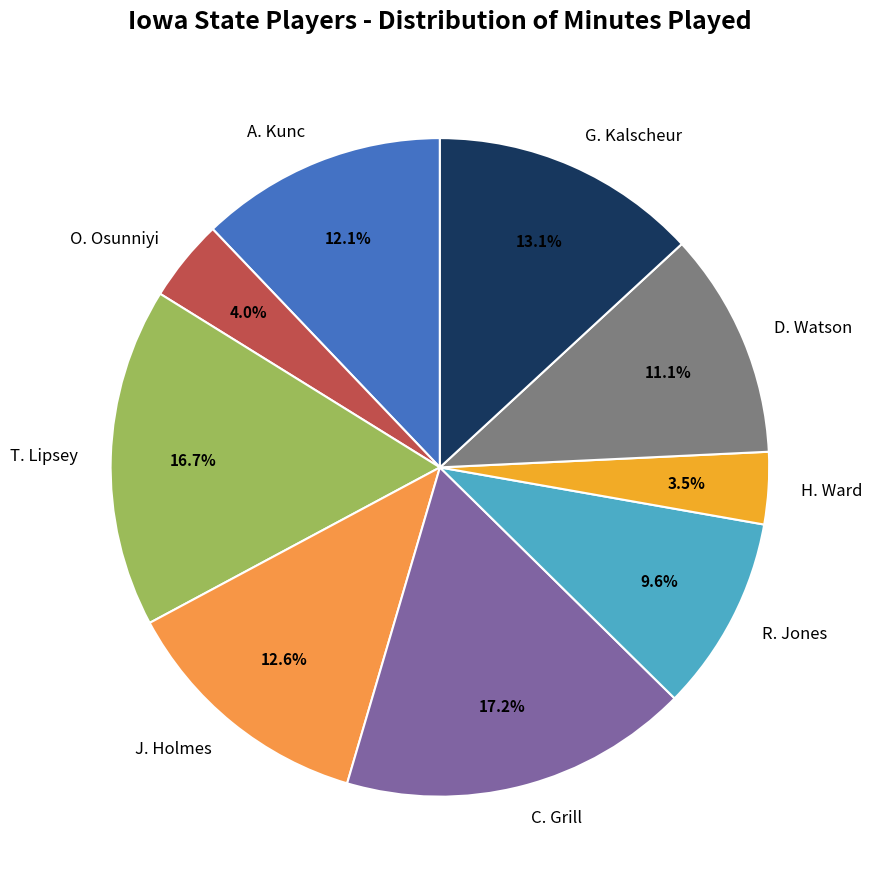

To the nearest percent, what percentage of the pie is G. Kalscheur?

13%